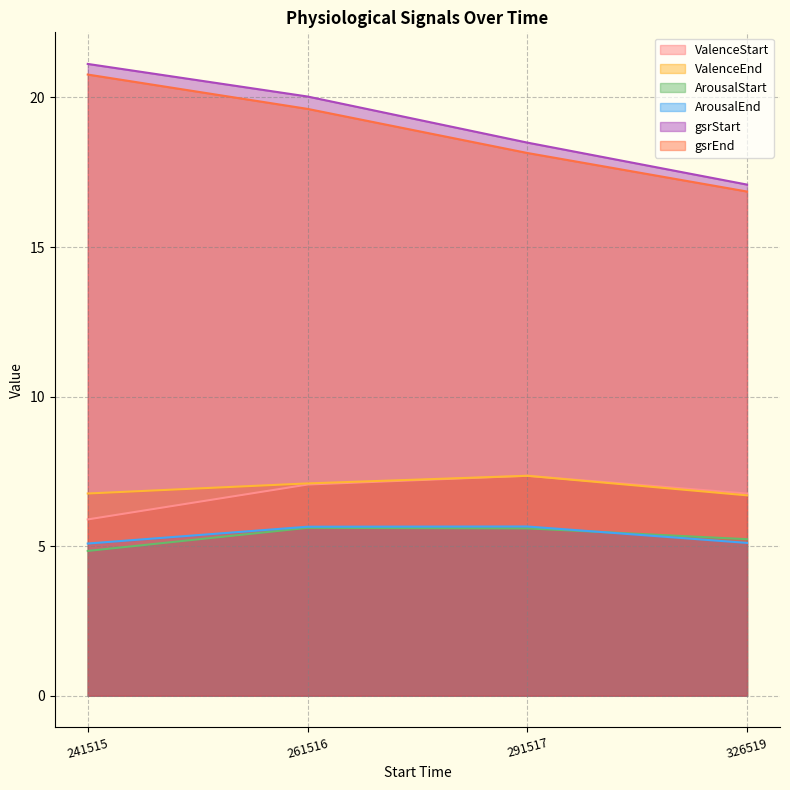

At which category does ValenceStart reach its first local peak?

291517